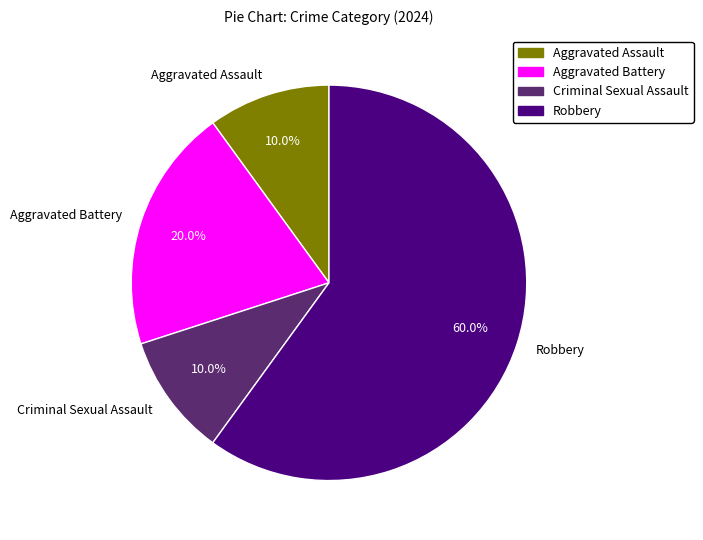

What percentage is the Criminal Sexual Assault slice, to the nearest percent?

10%